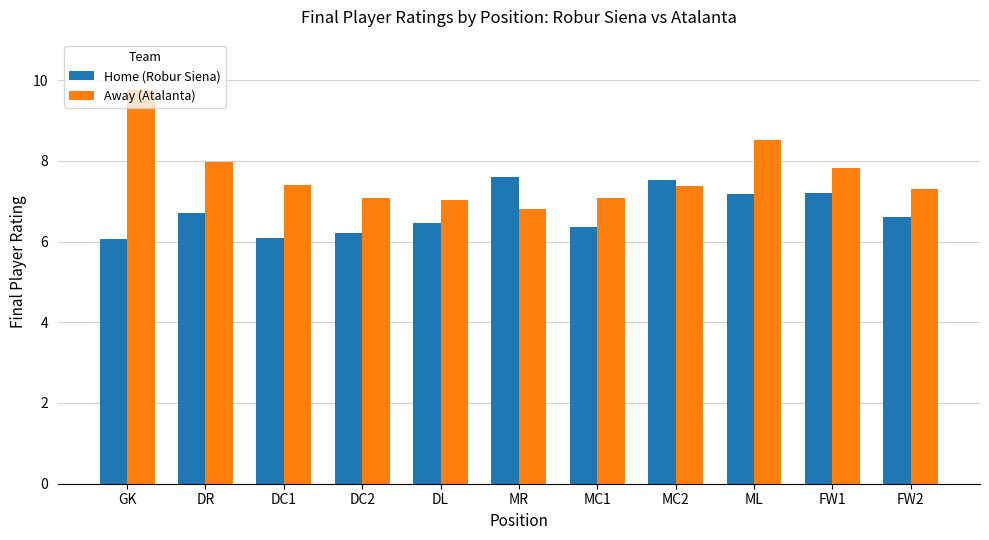

What is the difference between the maximum and minimum values in the Home (Robur Siena) series?

1.5